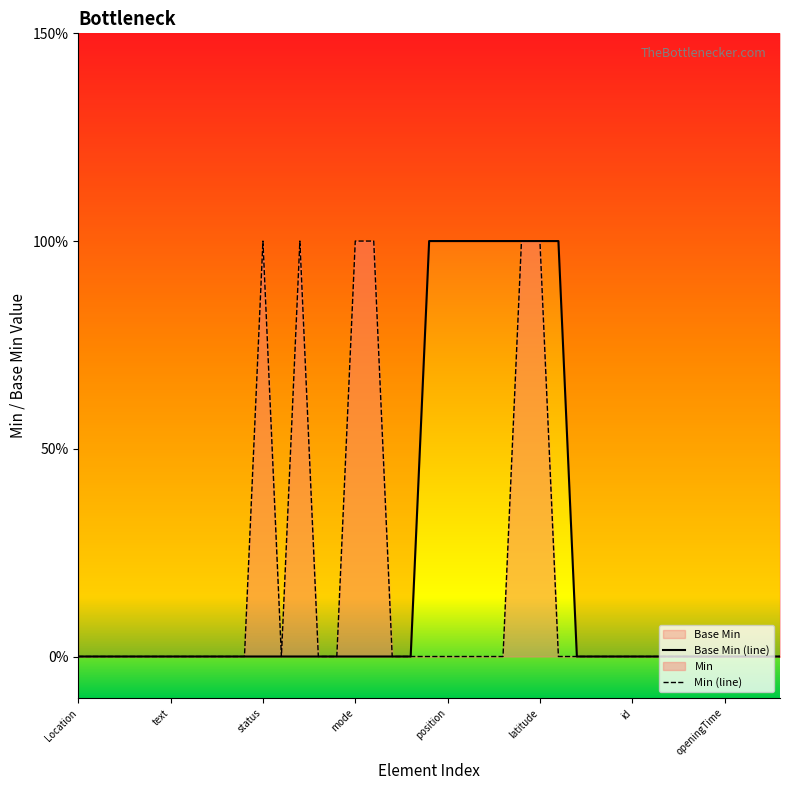

What is the difference between the maximum and minimum values?

1